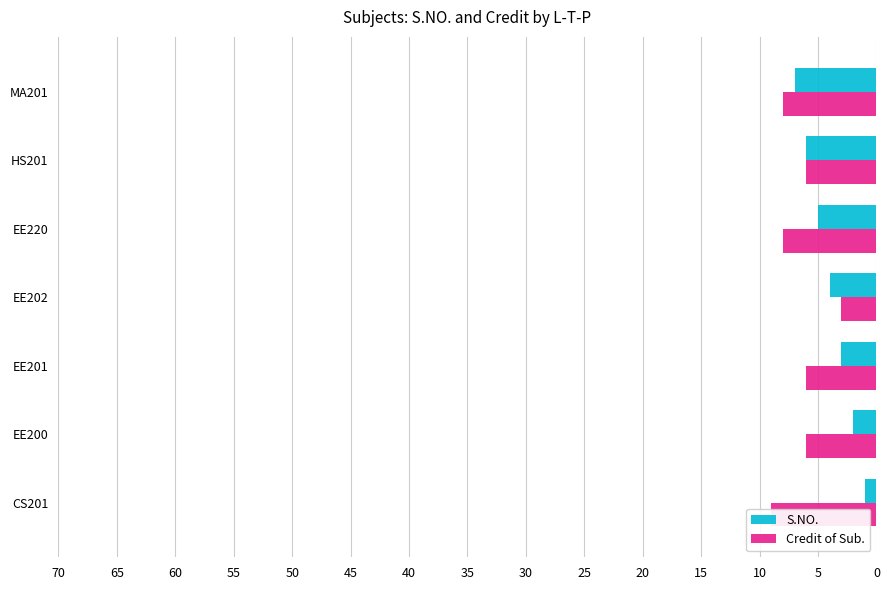

What is the difference between the highest and lowest values at CS201?

8